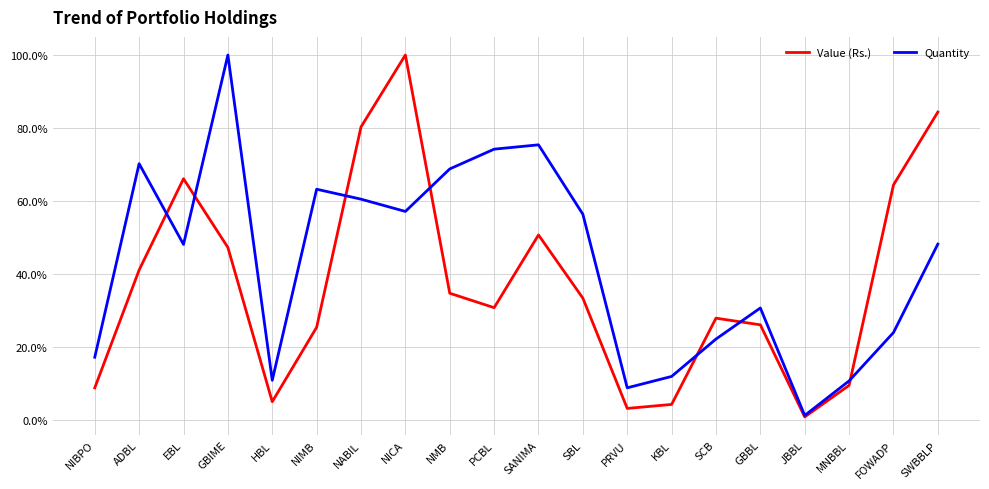

Rank the series at SBL from lowest to highest value.

Value (Rs.), Quantity